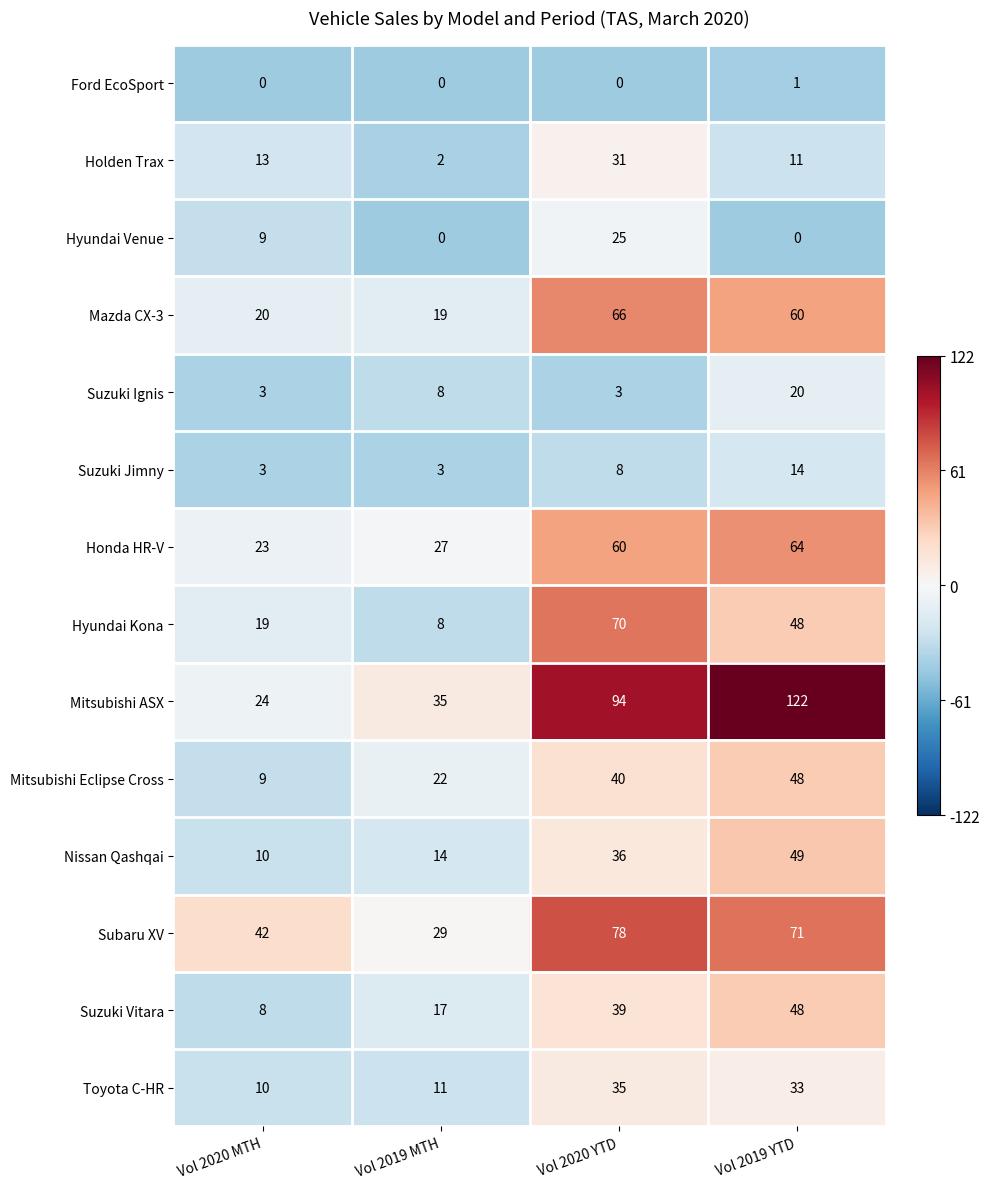

Which series changed the most between Vol 2020 MTH and Vol 2019 YTD?

Mitsubishi ASX